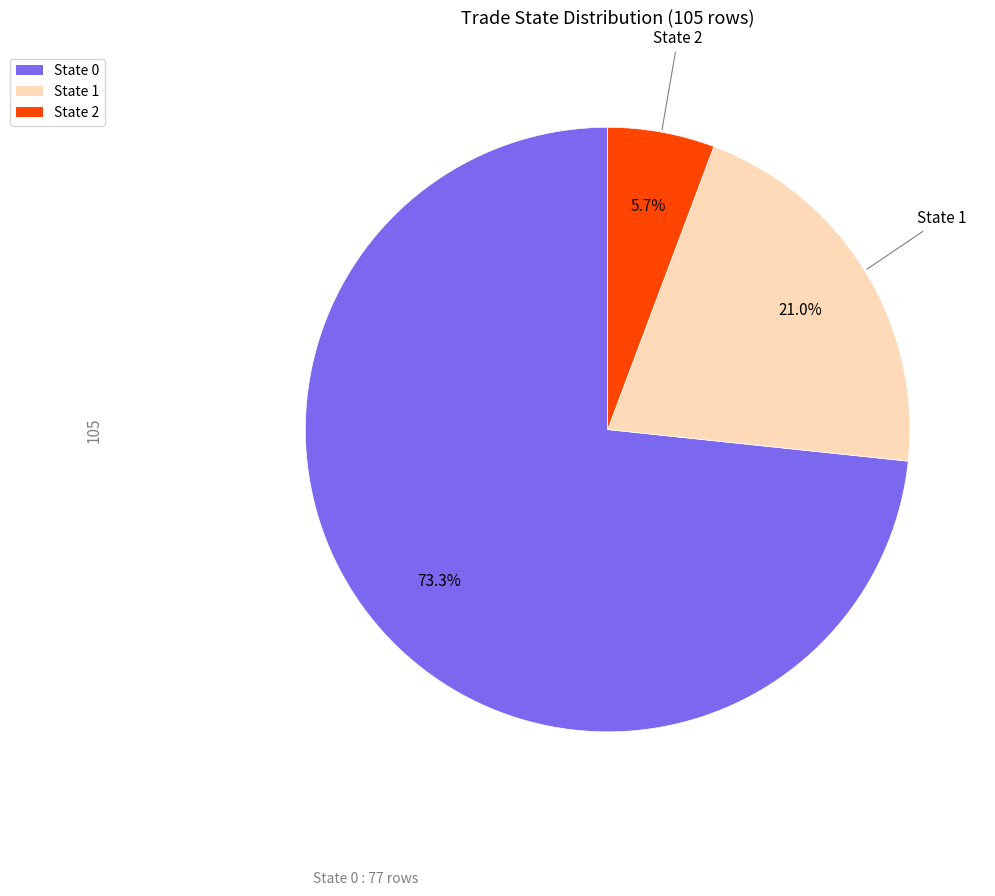

Does any single category account for the majority?

Yes